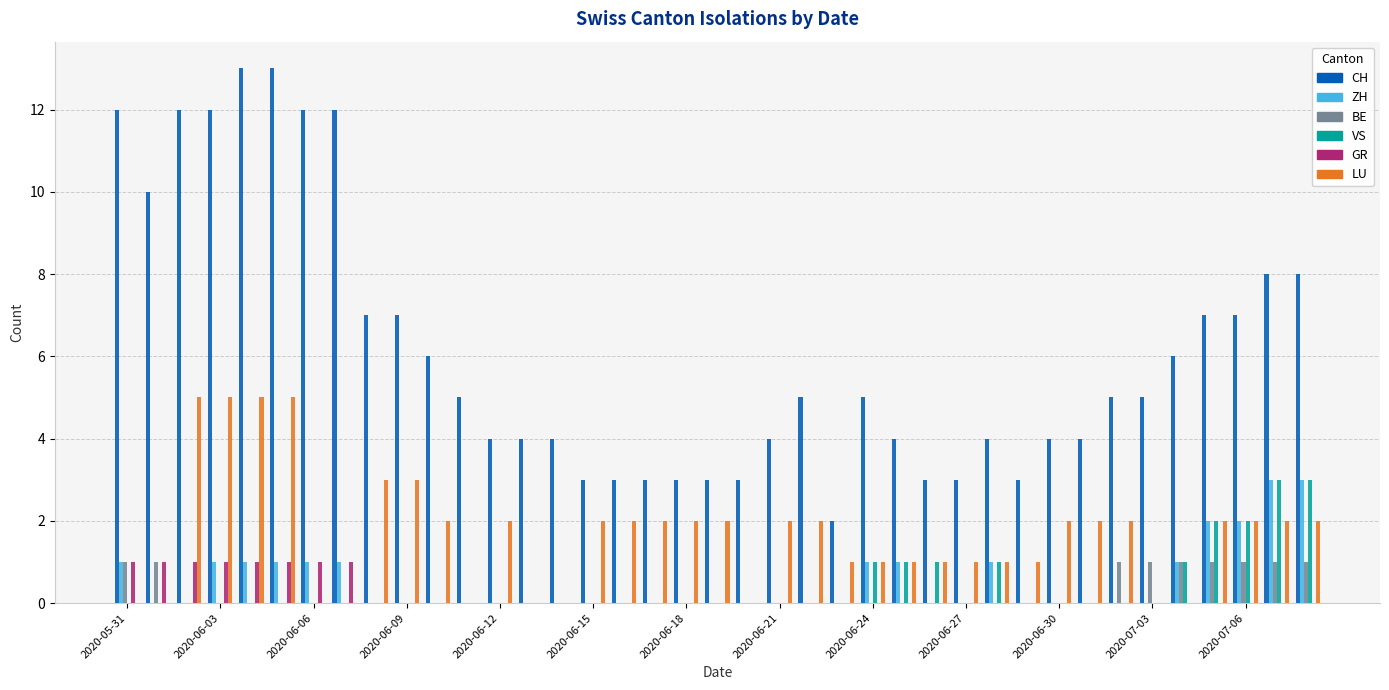

What is the greatest value displayed?

13